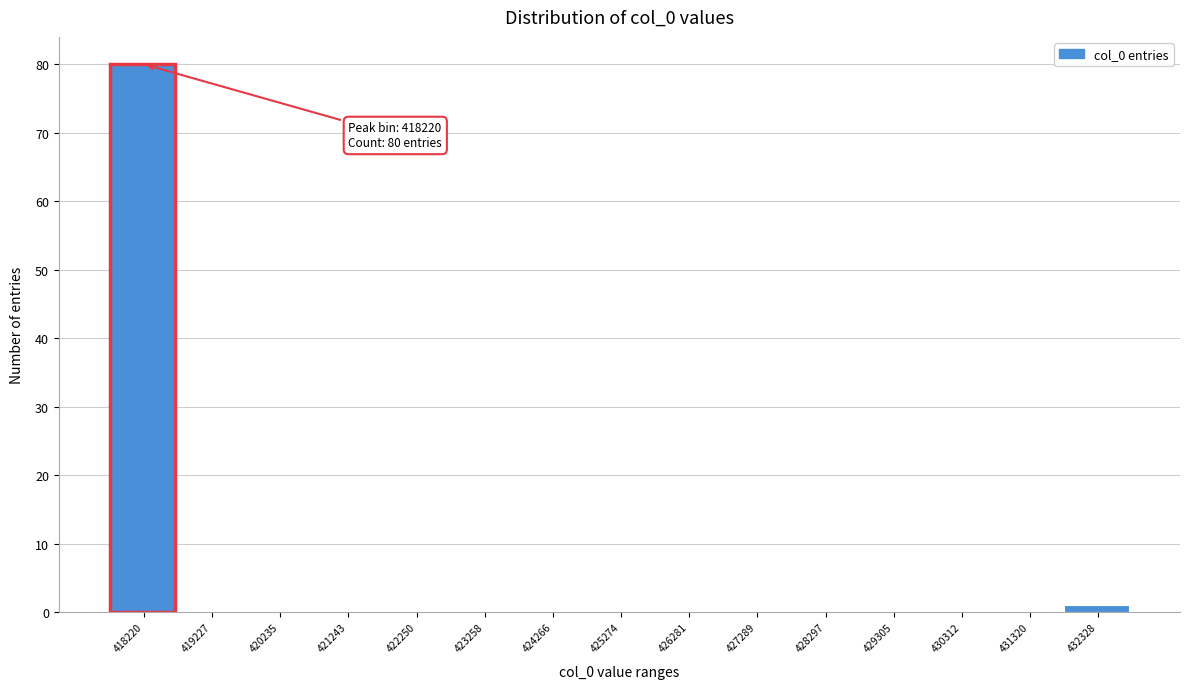

Reading left to right, list all the values displayed in this chart.

418220=80	419227=0	420235=0	421243=0	422250=0	423258=0	424266=0	425274=0	426281=0	427289=0	428297=0	429305=0	430312=0	431320=0	432328=1